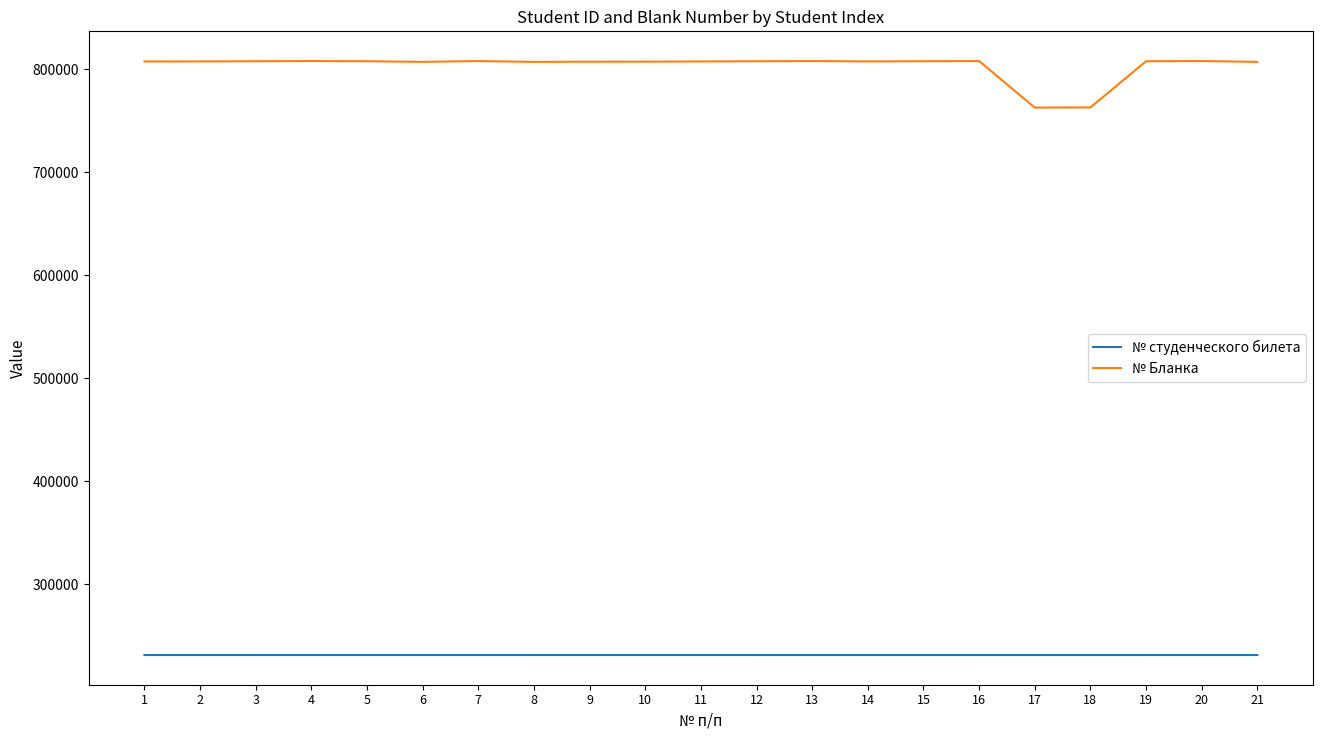

Is it true that № Бланка equals 807626 at 2?

True